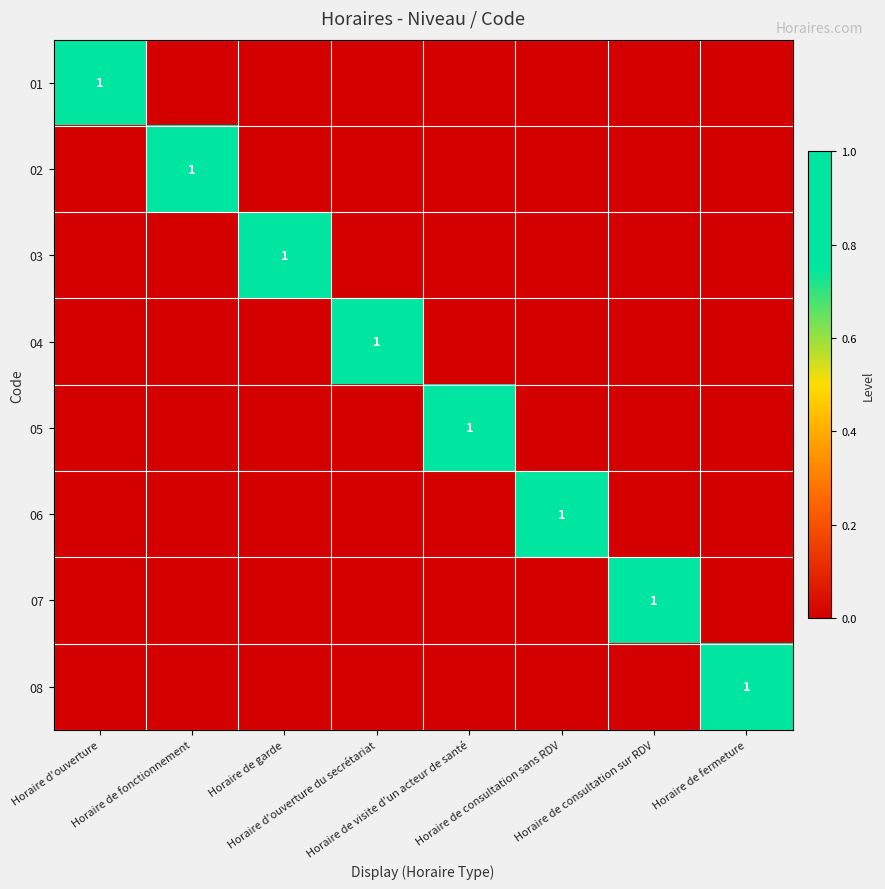

At which category is the sum across all series the highest?

Horaire d'ouverture